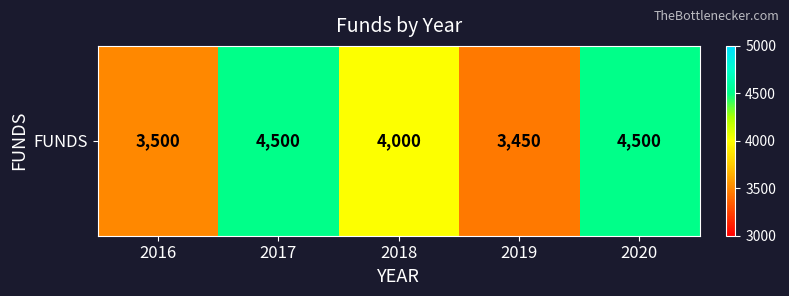

Rank the categories by value from highest to lowest.

2017, 2020, 2018, 2016, 2019